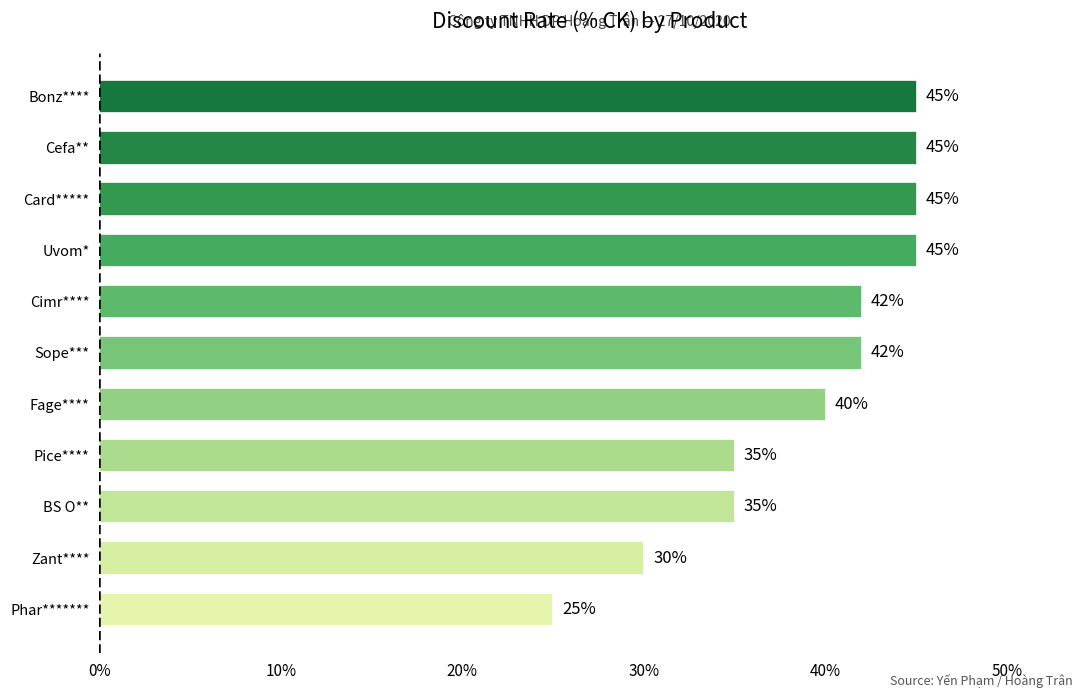

What is the maximum value shown in the chart?

45